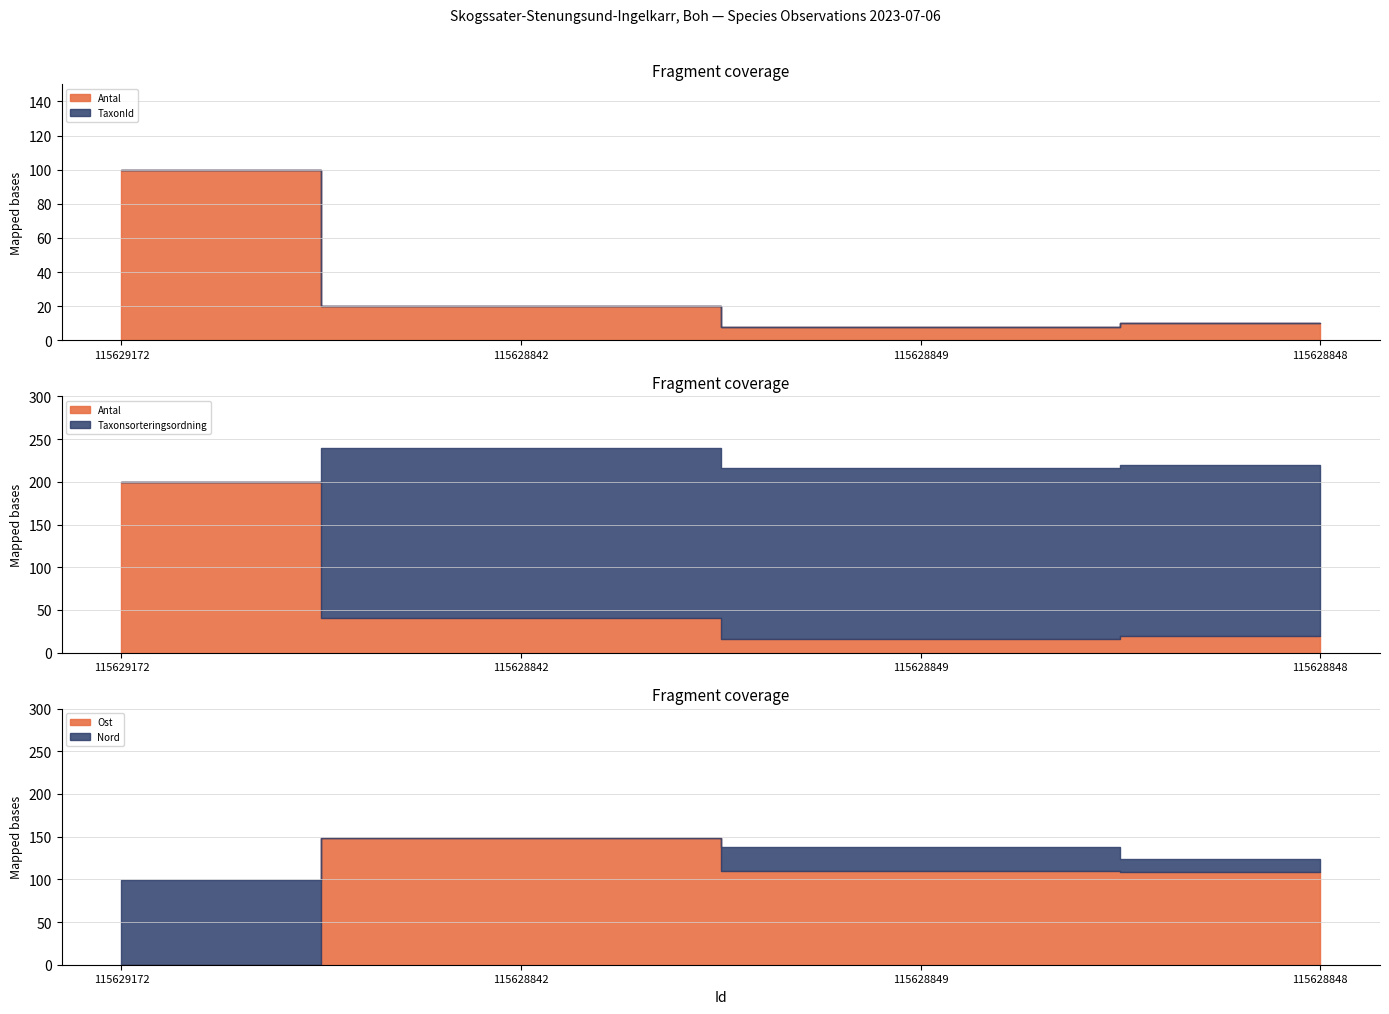

How many categories are shown in the chart?

4